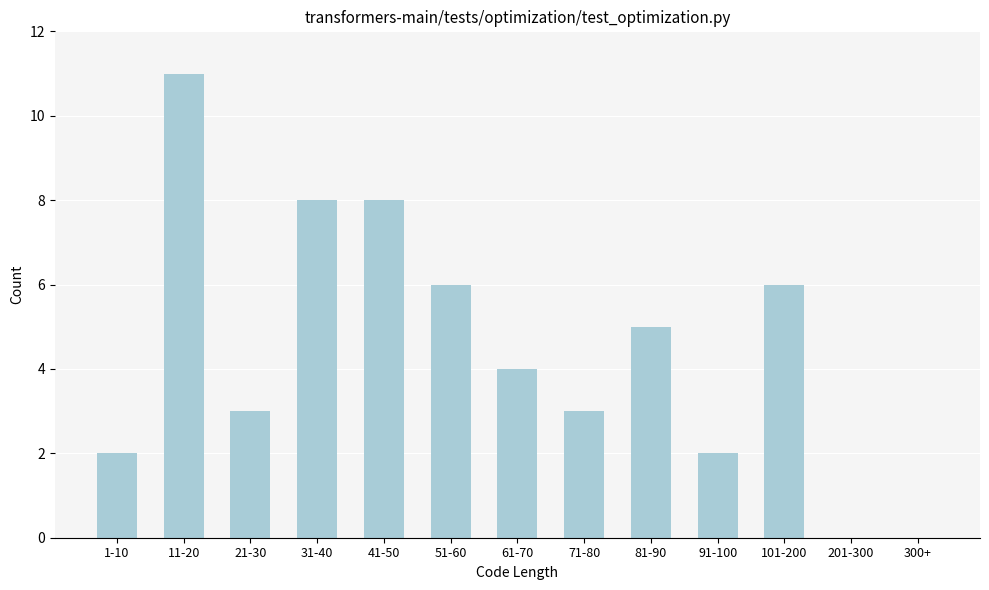

Reading left to right, what are all the values shown in this chart?

1-10=2	11-20=11	21-30=3	31-40=8	41-50=8	51-60=6	61-70=4	71-80=3	81-90=5	91-100=2	101-200=6	201-300=0	300+=0